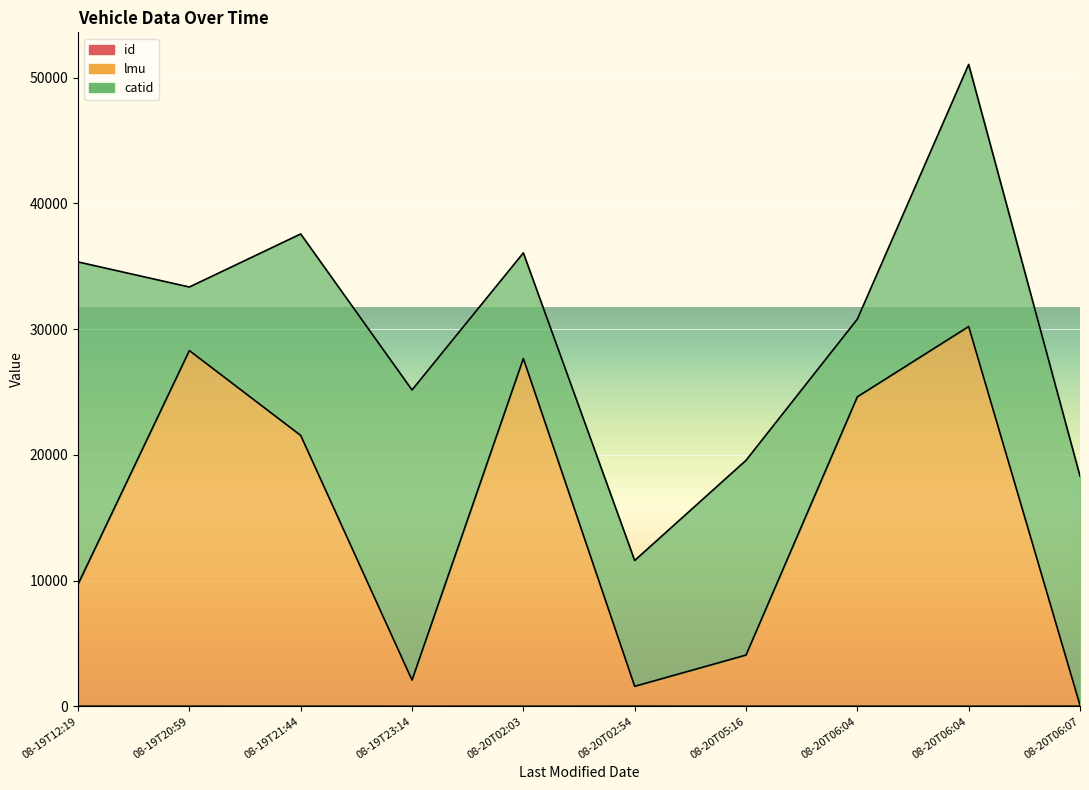

How many lines are shown in the chart?

2